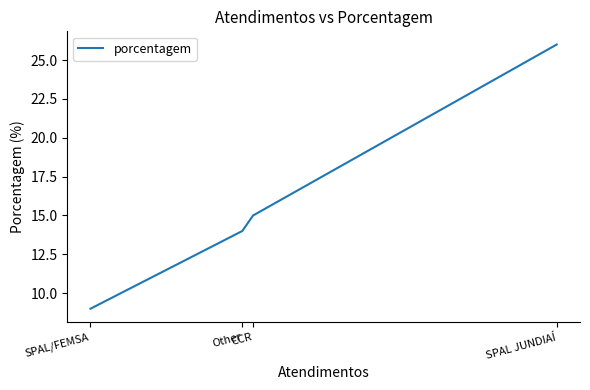

Where does the data first go above 15?

SPAL JUNDIAÍ